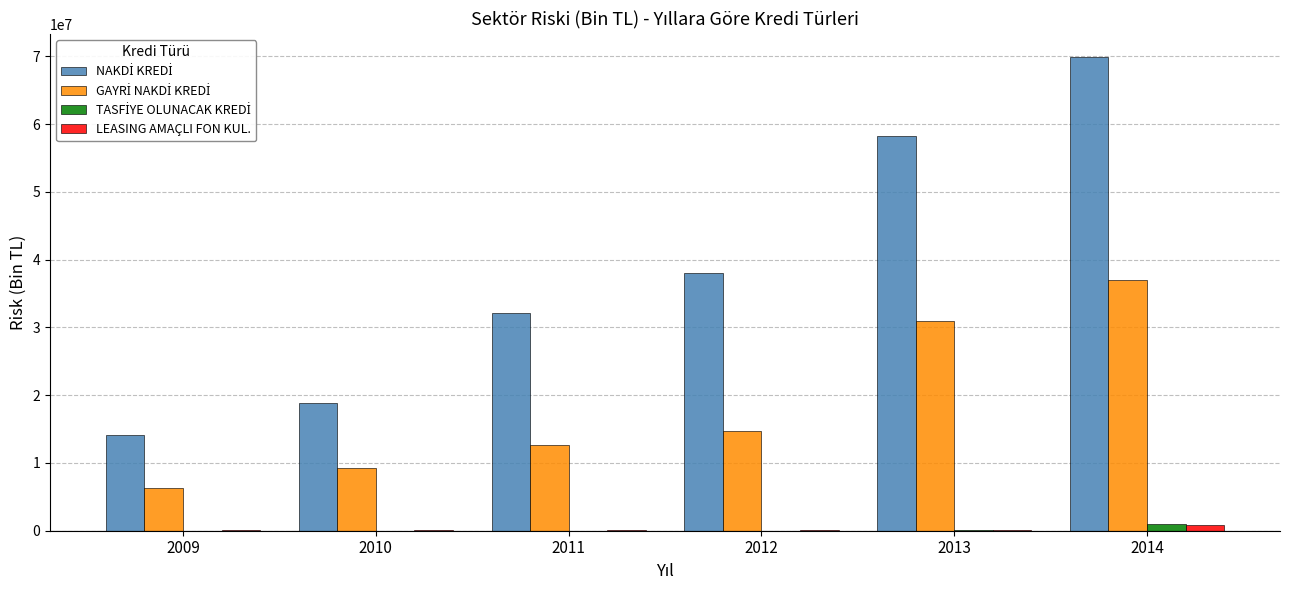

At which category is the sum across all series the highest?

2014